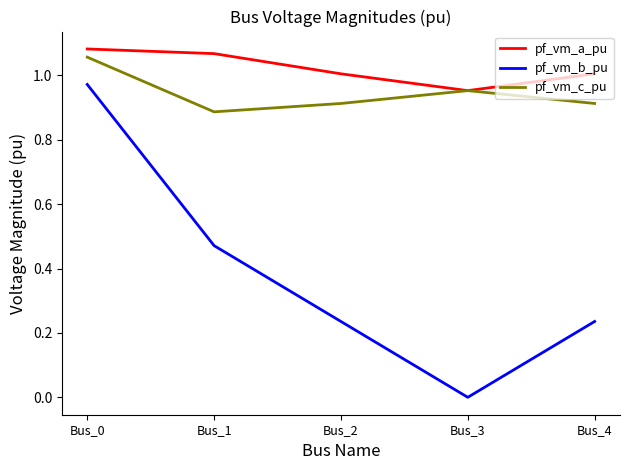

What is the total value across all series at Bus_1?

2.4